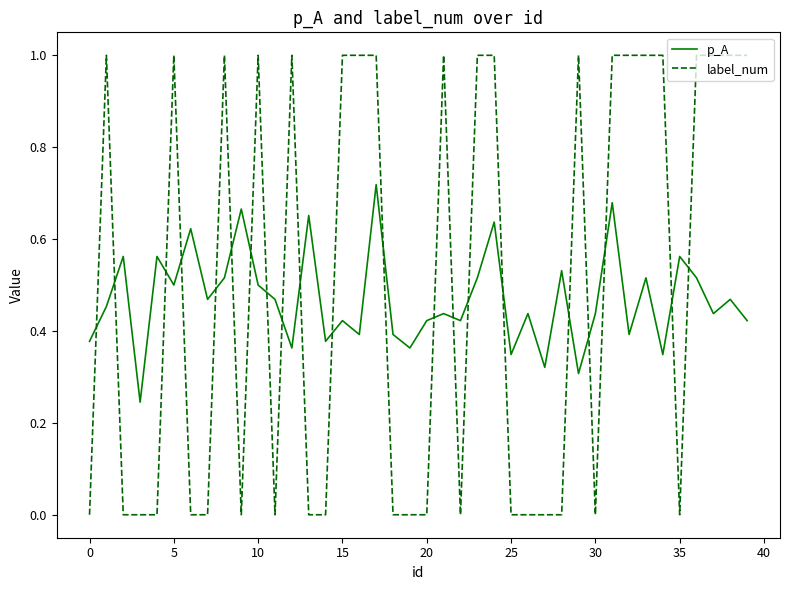

How many series are shown in this chart?

2